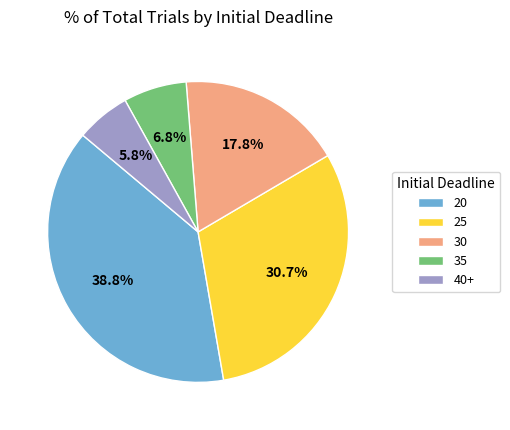

Which has a higher value, 30 or 25?

25